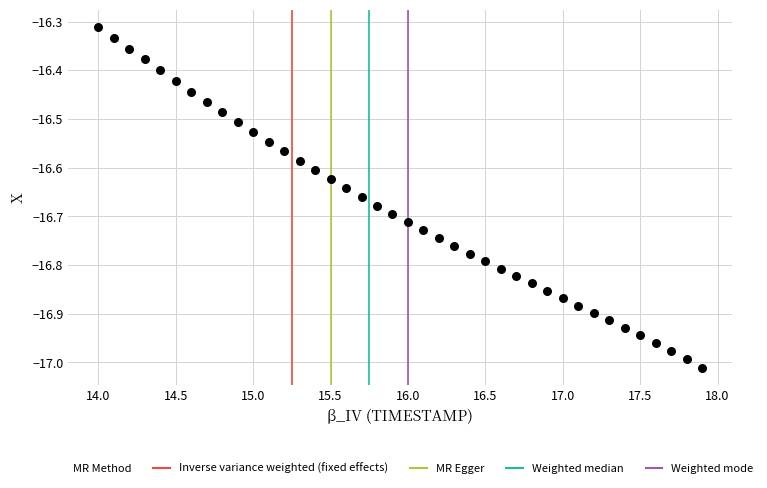

What is the range of Y values (max minus min)?

0.7